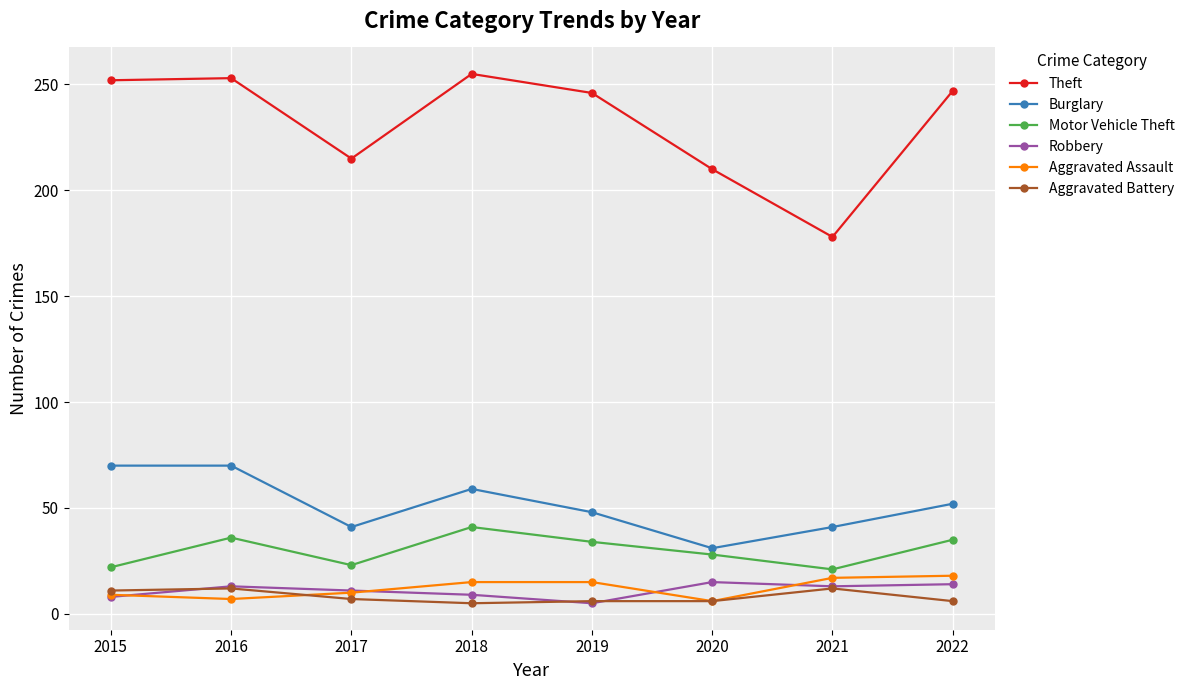

What is the minimum value shown in the chart?

5